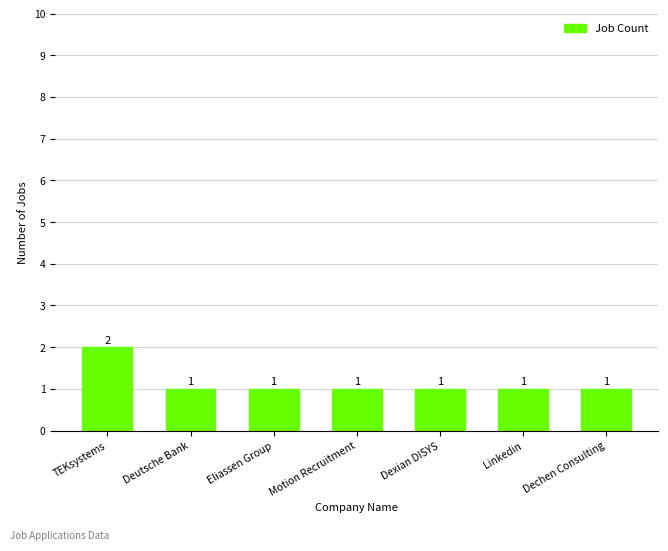

Reading left to right, transcribe all the data shown in this chart.

2	1	1	1	1	1	1